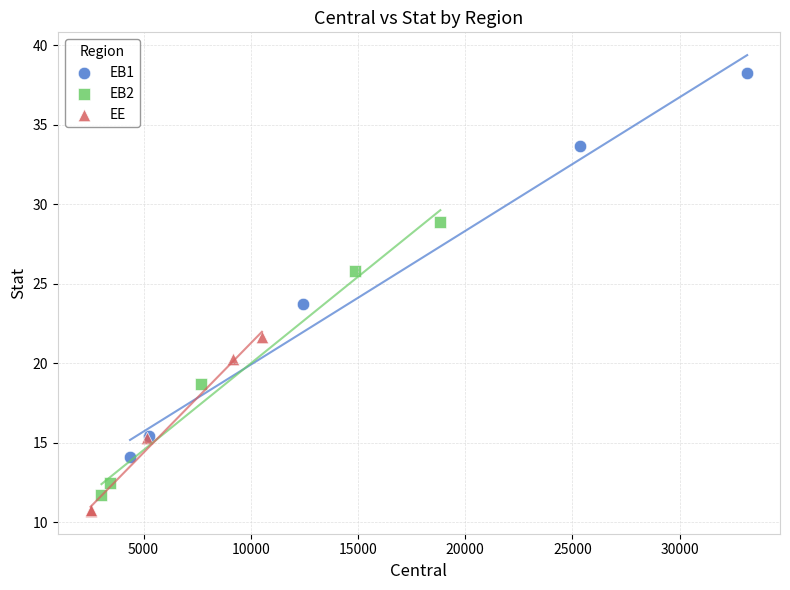

Which series has the largest Y range (max minus min)?

EB1